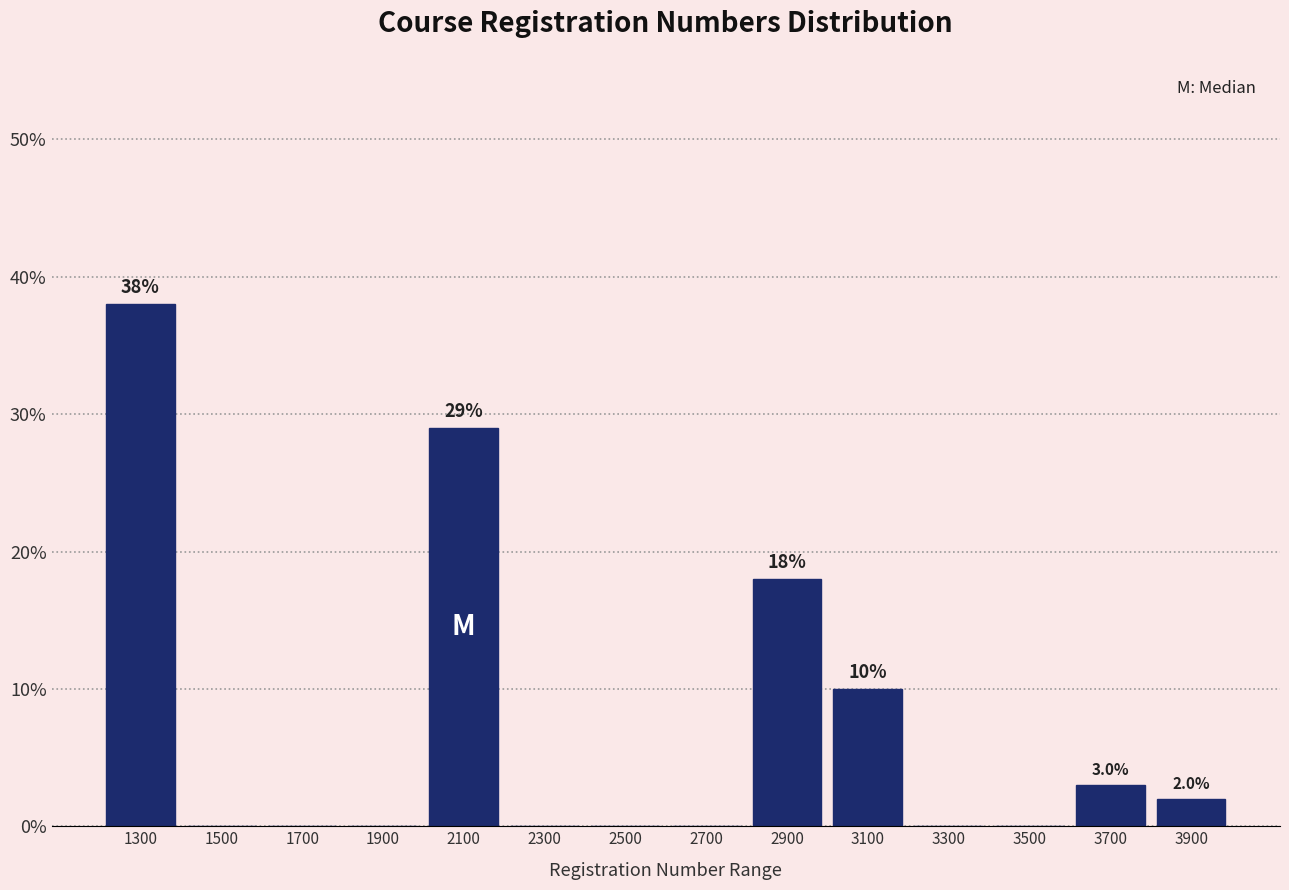

Which range on the x-axis has the tallest bar?

1200 to 1400